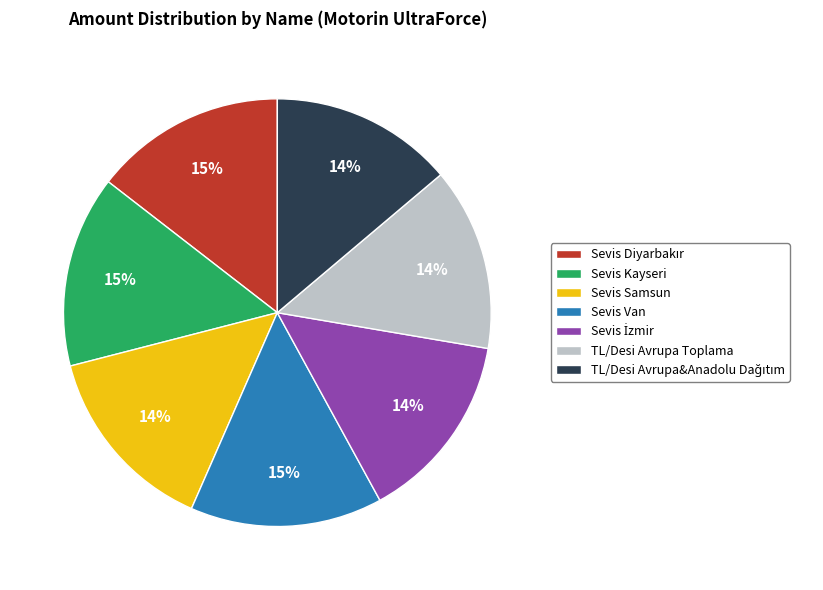

The TL/Desi Avrupa Toplama slice represents 21% of the pie. True or false?

False